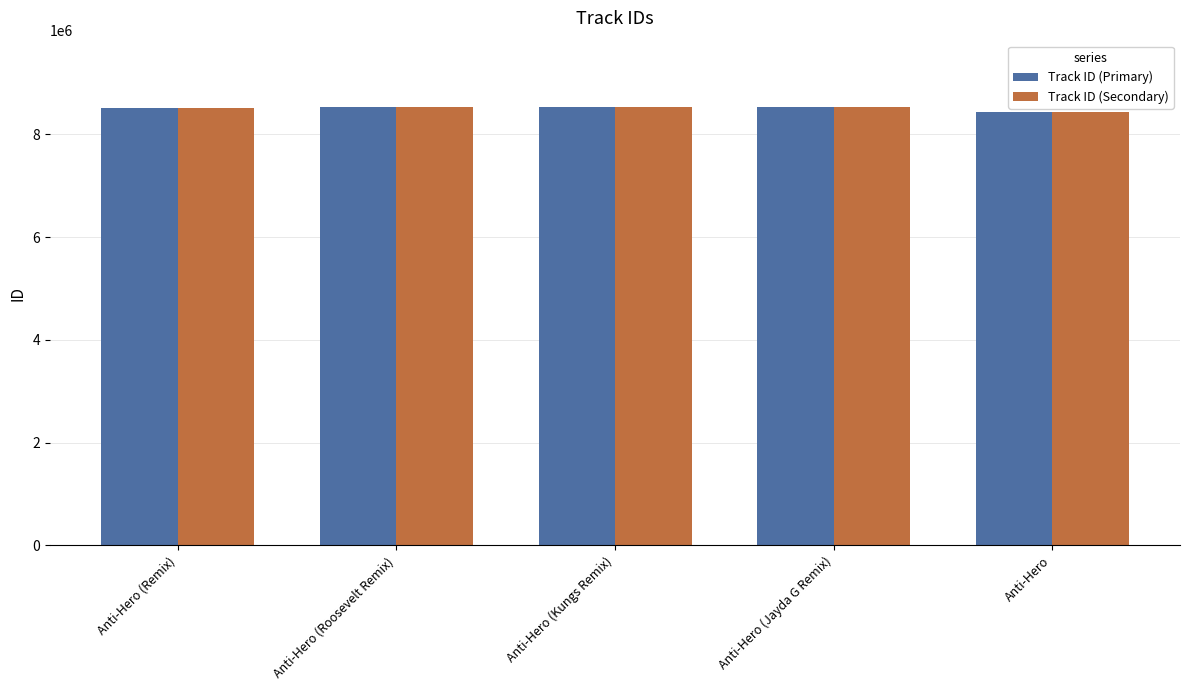

The Track ID (Secondary) series shows 12910581 at Anti-Hero (Jayda G Remix). True or false?

False